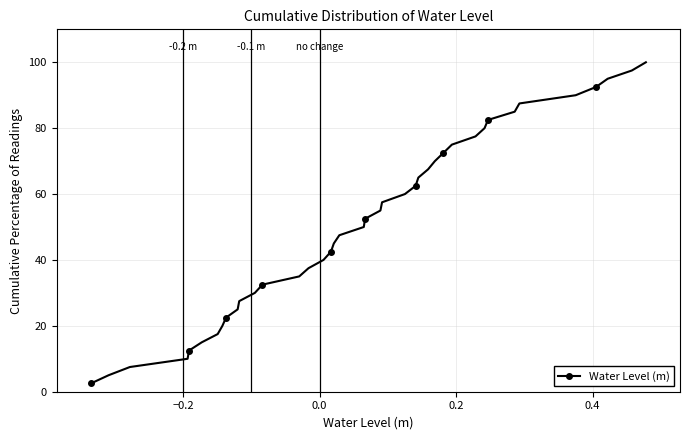

Reading right to left, what are all the values shown in this chart?

100.0	97.5	95.0	92.5	90.0	87.5	85.0	82.5	80.0	77.5	75.0	72.5	70.0	67.5	65.0	62.5	60.0	57.5	55.0	52.5	50.0	47.5	45.0	42.5	40.0	37.5	35.0	32.5	30.0	27.5	25.0	22.5	20.0	17.5	15.0	12.5	10.0	7.5	5.0	2.5